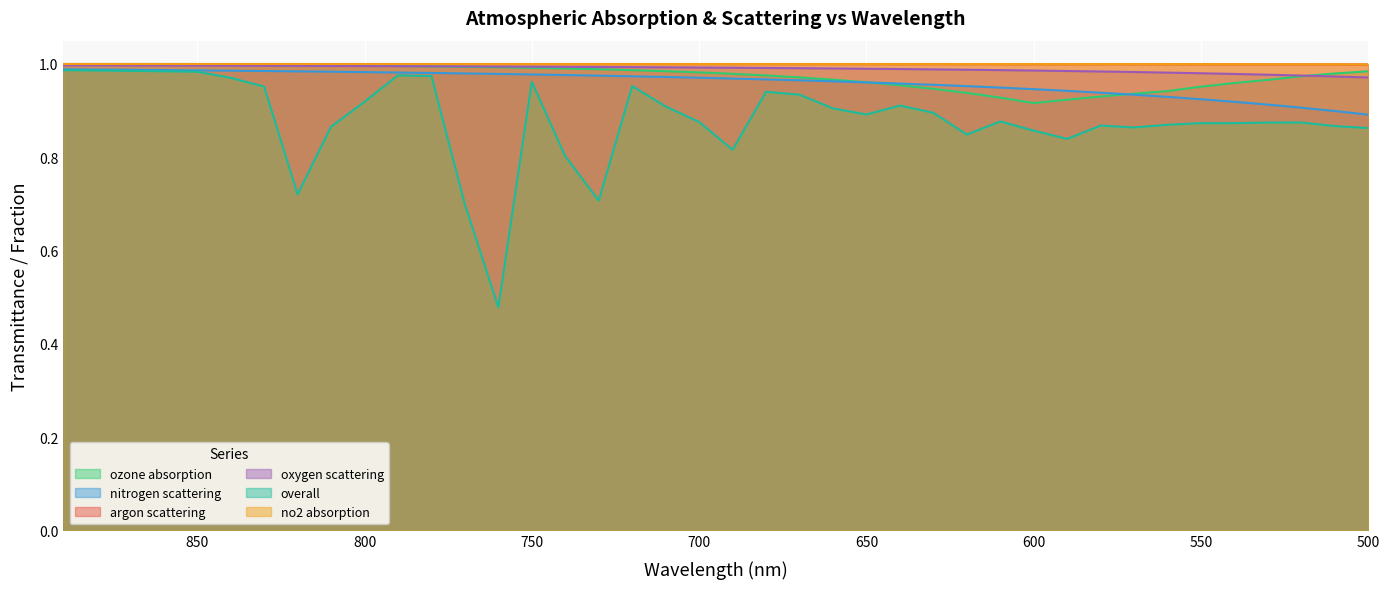

What is the smallest value displayed?

0.5